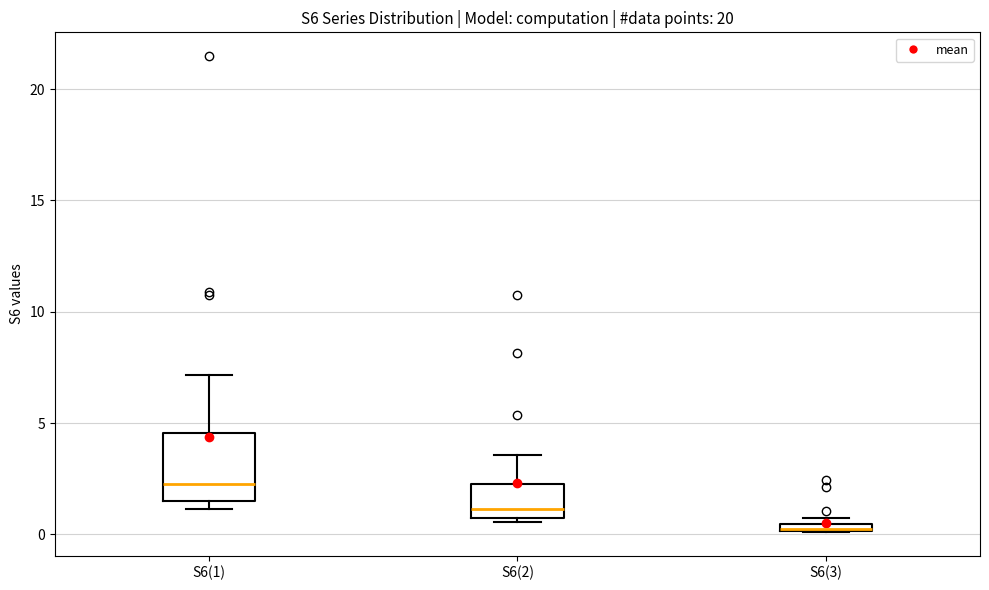

Which box is the tallest, from its lower edge to its upper edge?

S6(1)